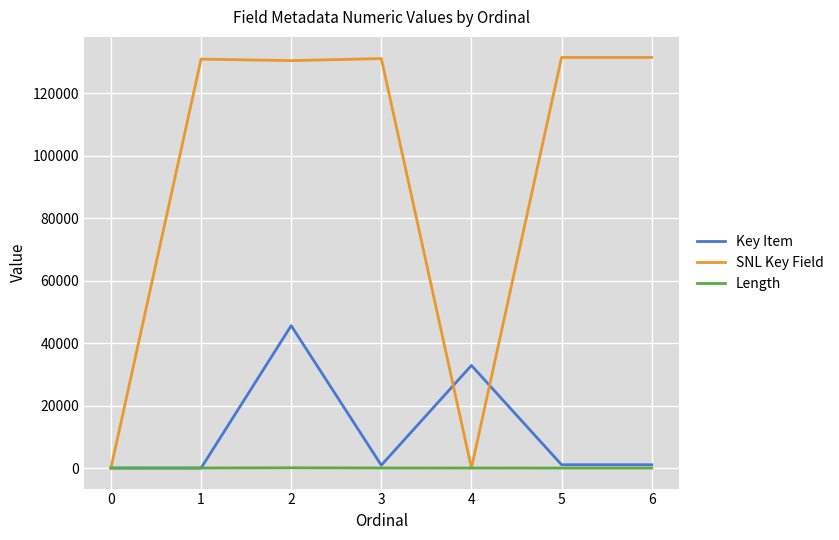

True or false: SNL Key Field has a value of 44973 at 5.

False